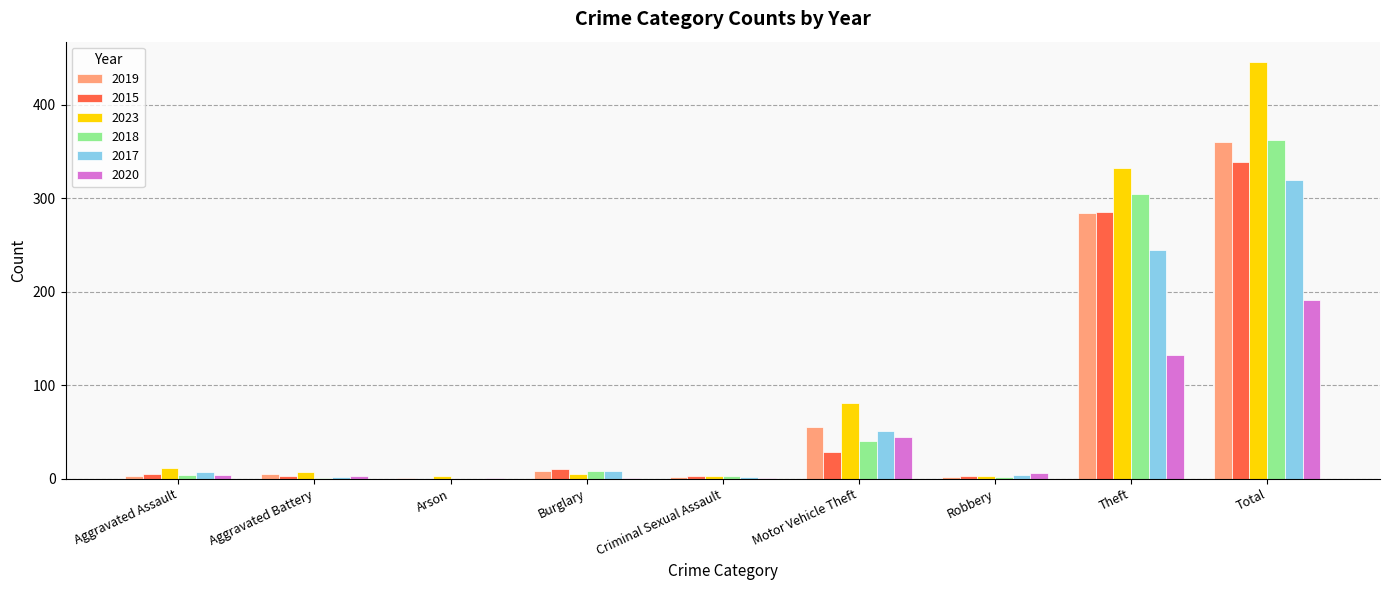

What is the greatest value displayed?

445